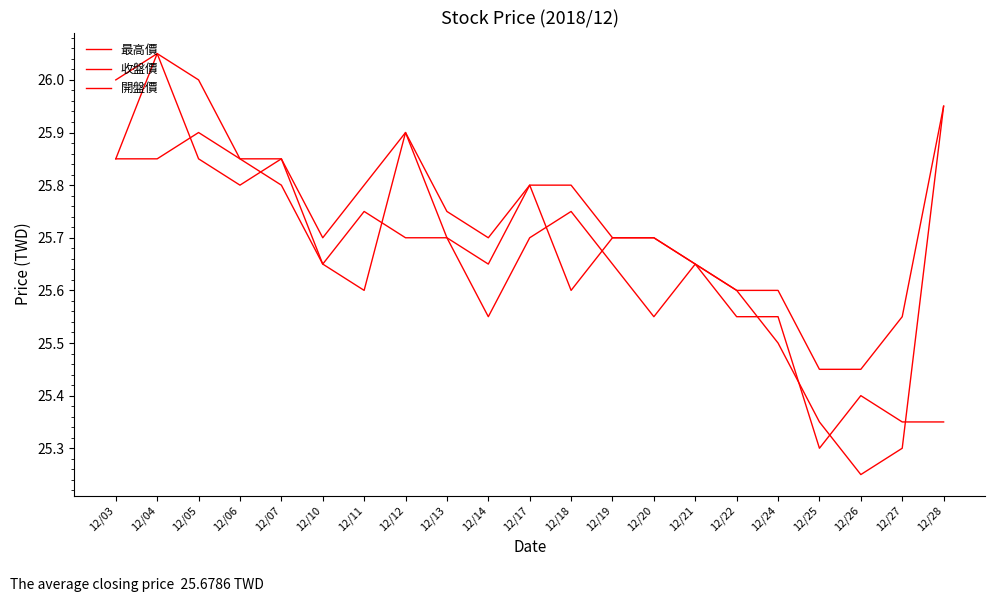

True or false: 開盤價 and 最高價 cross at least once.

False